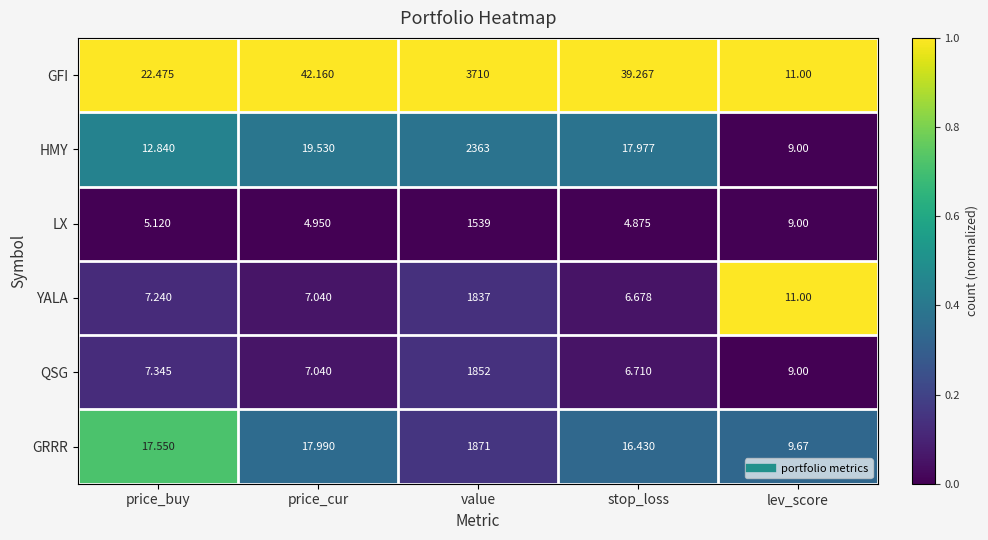

Which series has the widest spread of values?

GFI